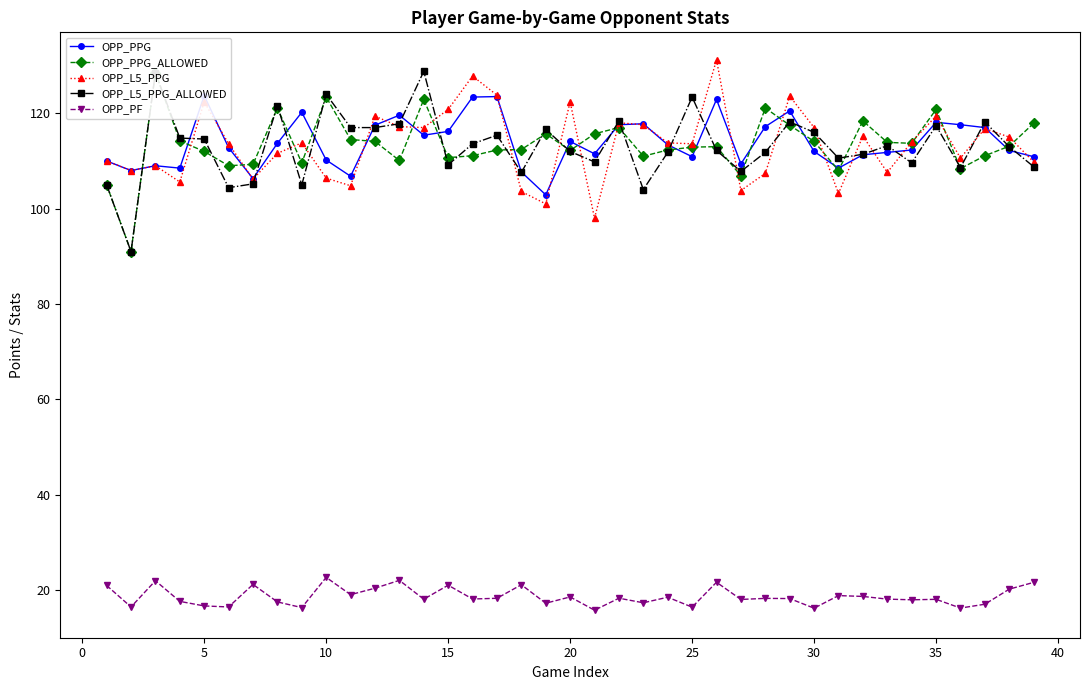

In OPP_PPG_ALLOWED, how many points are lower than both neighbors (excluding endpoints)?

11